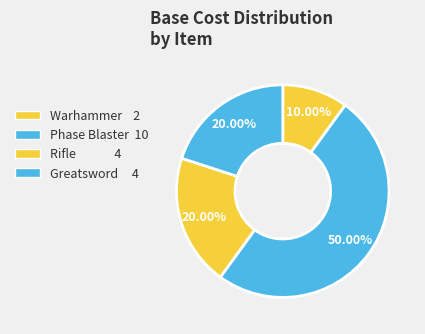

What is the smallest slice in the pie chart?

Warhammer